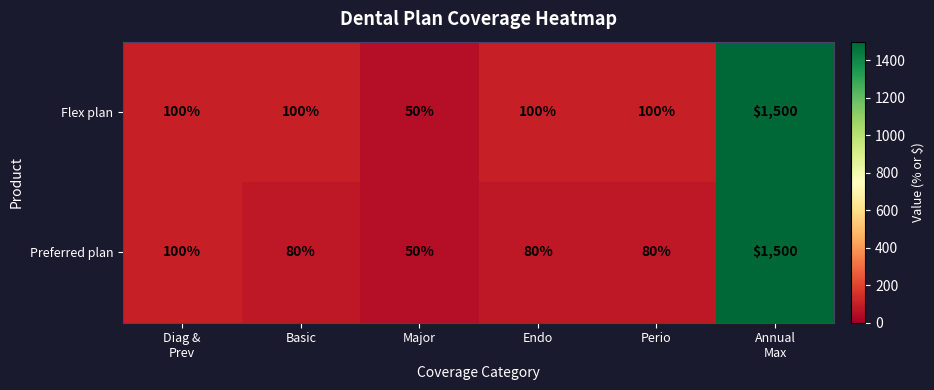

List the series in order of their overall mean, lowest first.

Preferred plan, Flex plan